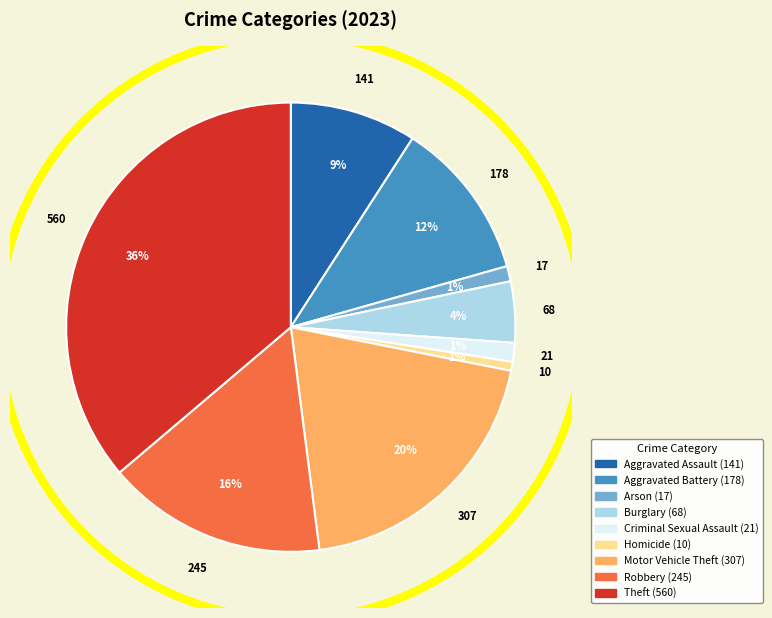

True or false: Arson accounts for 1% of the total.

True